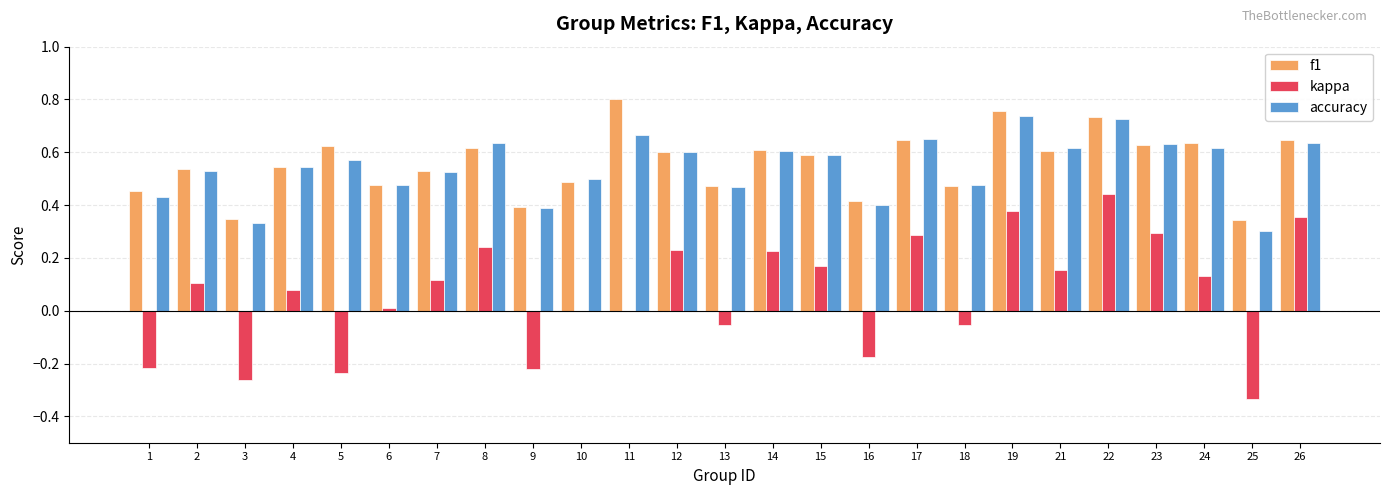

What is the sum of all accuracy values?

13.6